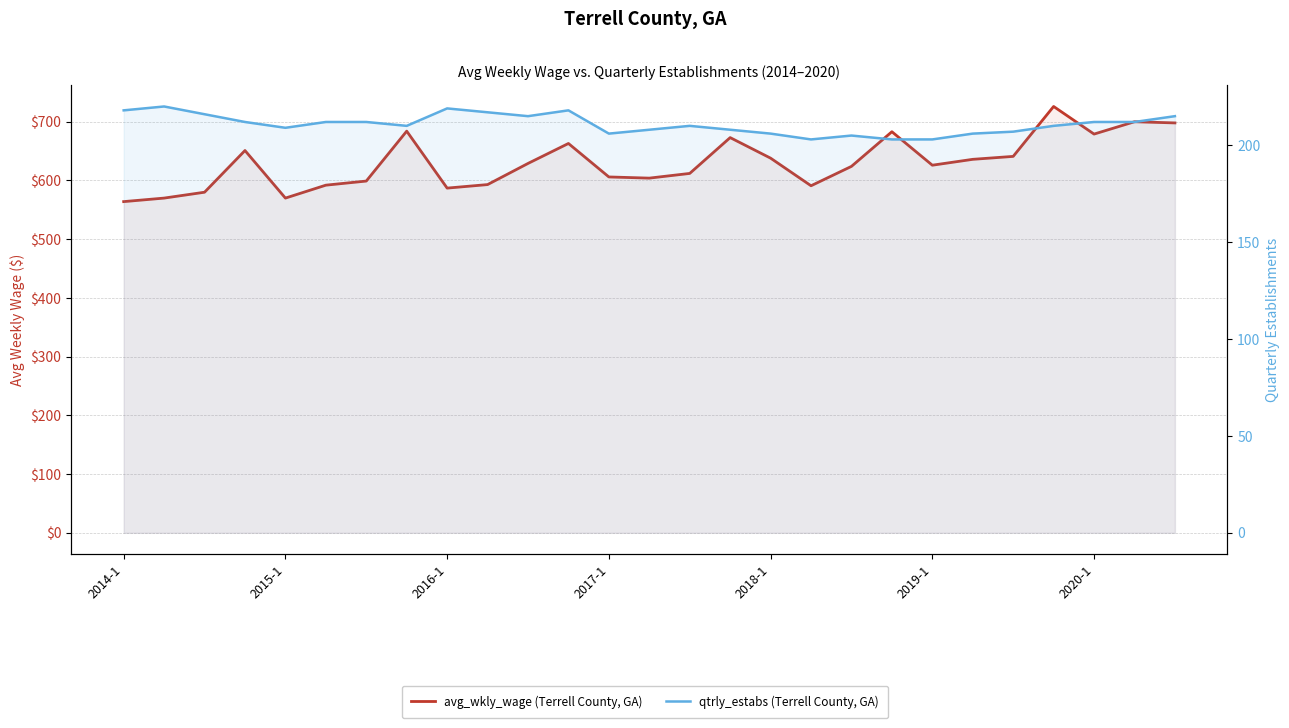

True or false: qtrly_estabs (Terrell County, GA) and avg_wkly_wage (Terrell County, GA) cross at least once.

False